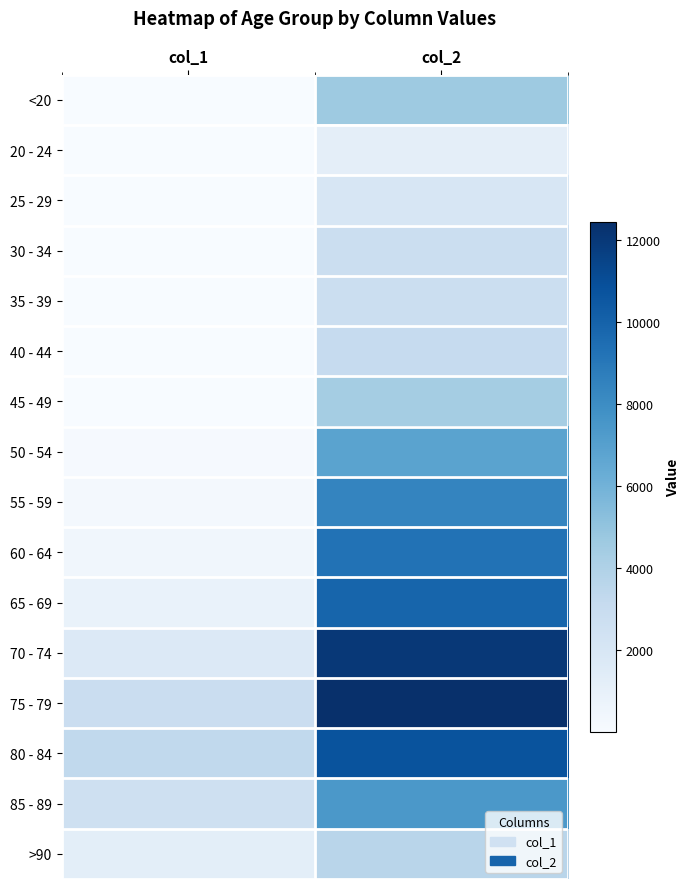

Count the number of data series in this chart.

16